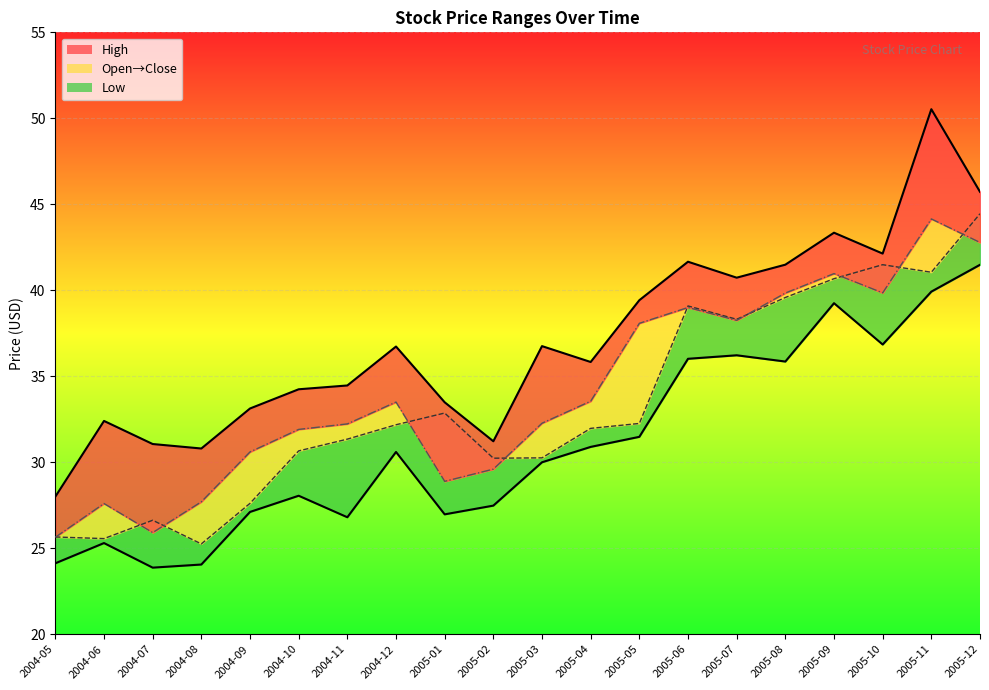

What is the value of the Close_line point at the 19th from the left?

44.1